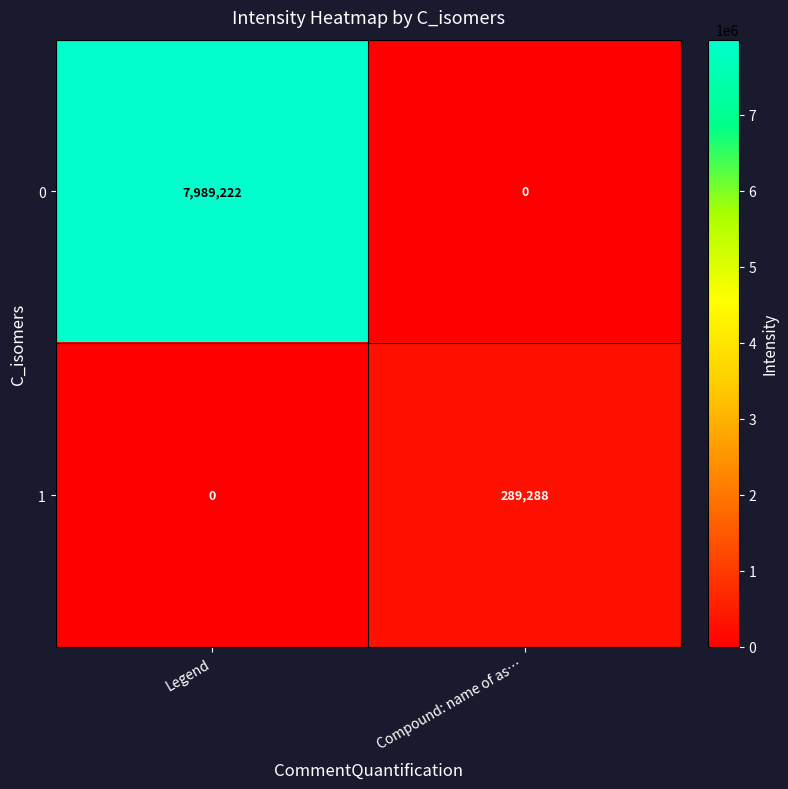

The value of 0 at Compound: name of as… is 0. True or false?

True